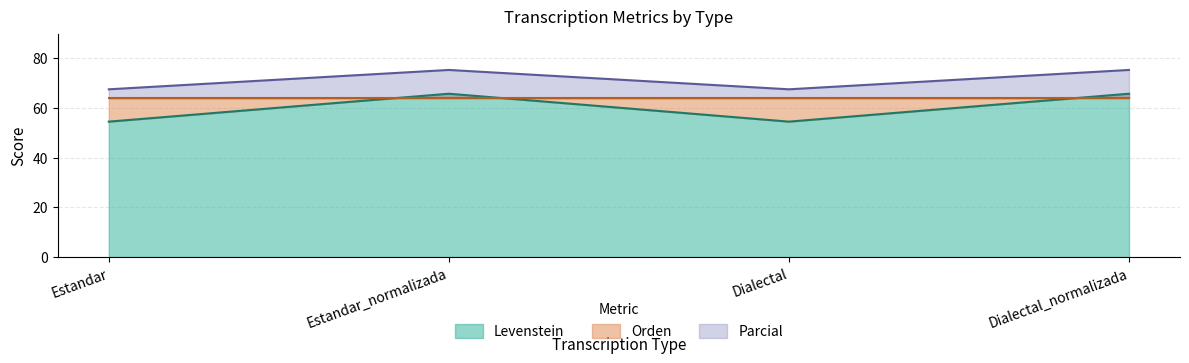

Reading right to left, what are all the values shown in this chart?

Levenstein: 65.8	54.5	65.8	54.5
Parcial: 75.4	67.6	75.4	67.6